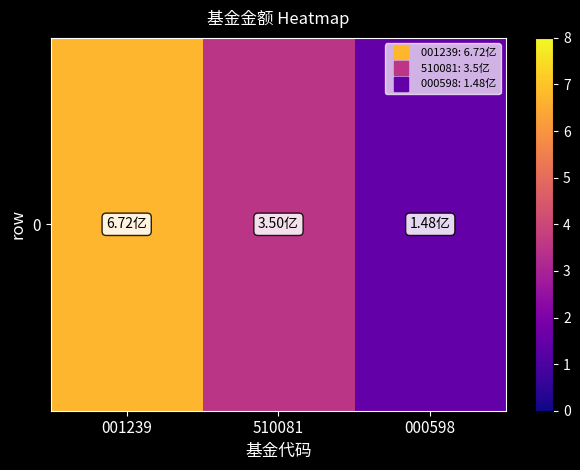

The value at 510081 is 5.8. True or false?

False